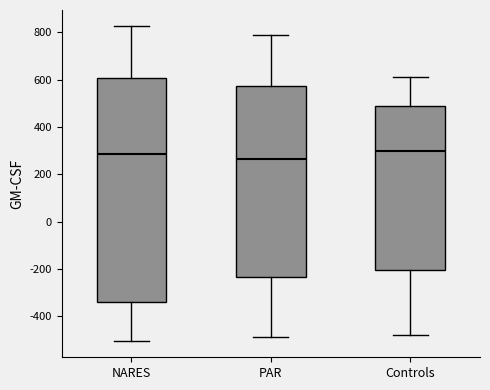

Where is the upper edge of the box for NARES on the y-axis? The values are not printed on the chart, so give them approximately, as read against the axis.

600